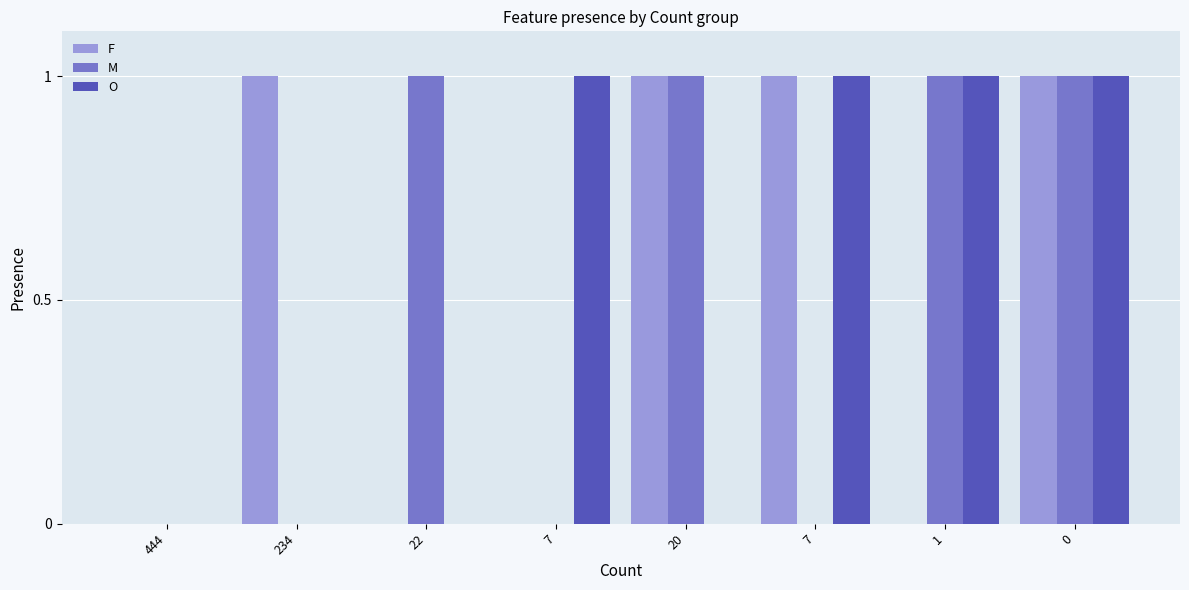

What is the difference between the maximum and minimum values in the M series?

1